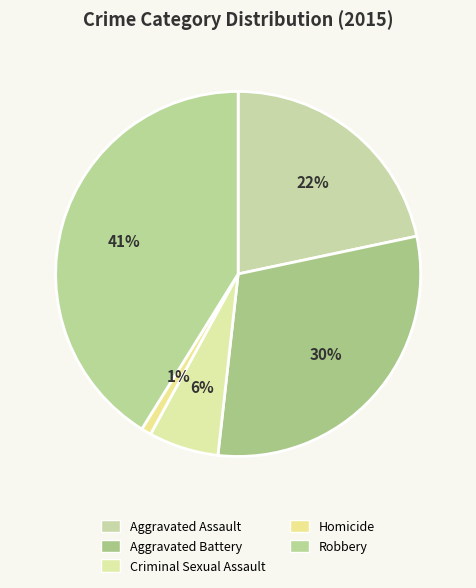

Approximately how many times larger is the value at Robbery compared to Aggravated Assault?

1.9